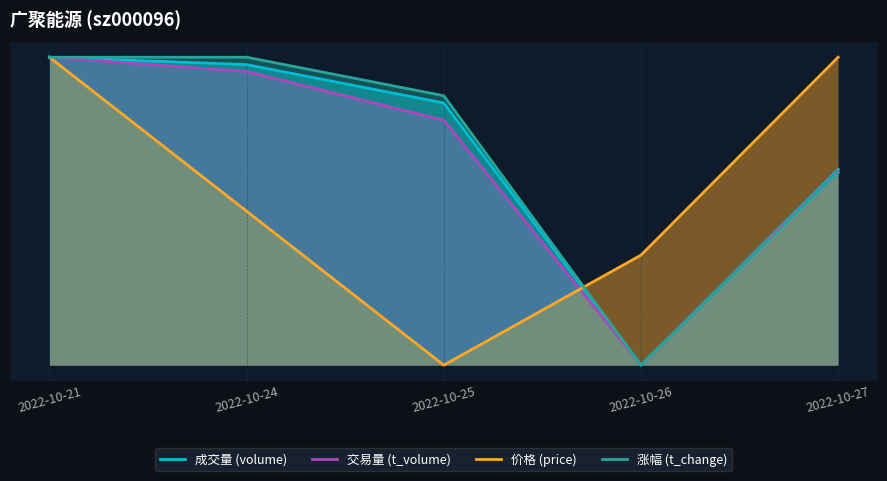

At which category is the sum across all series the highest?

2022-10-21